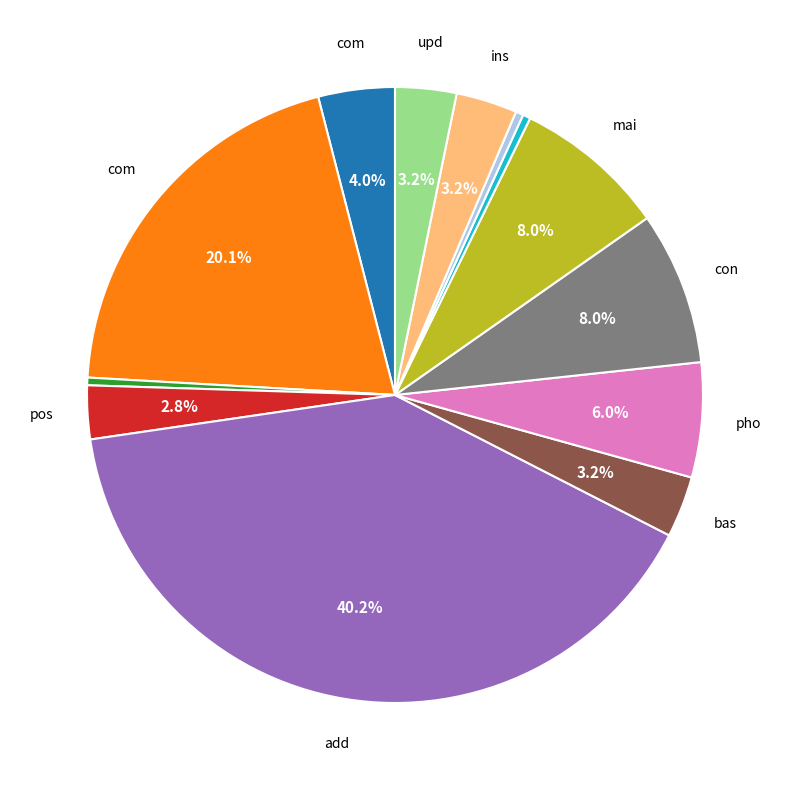

Is there a majority slice in this chart?

No